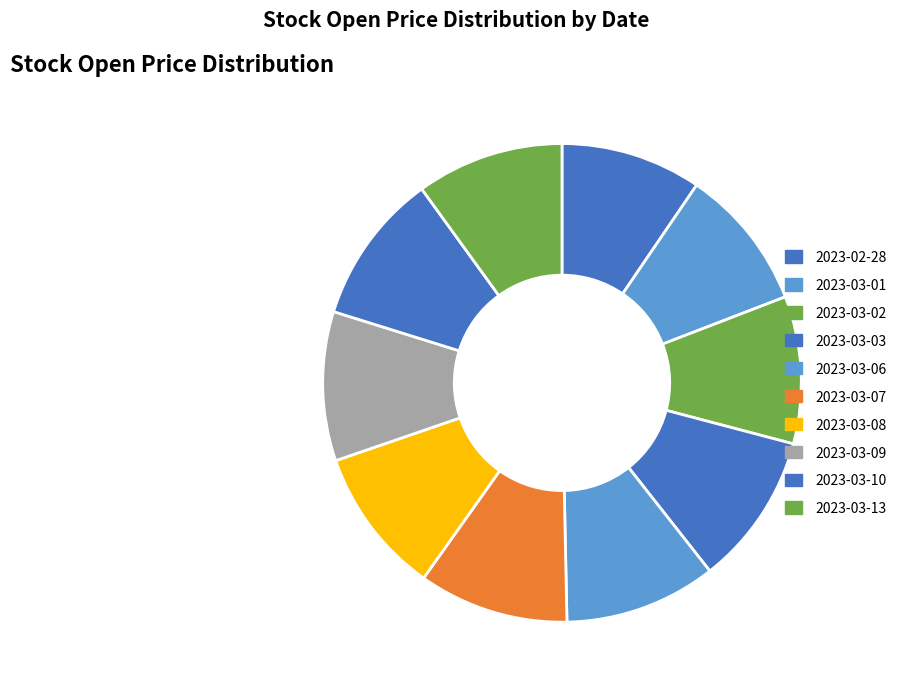

Does 2023-03-13 represent more than half of the total?

No